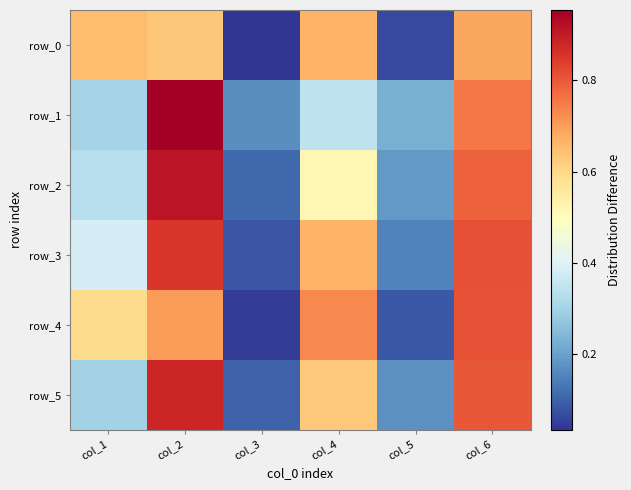

Where is row_2 nearest to the value 0?

col_3